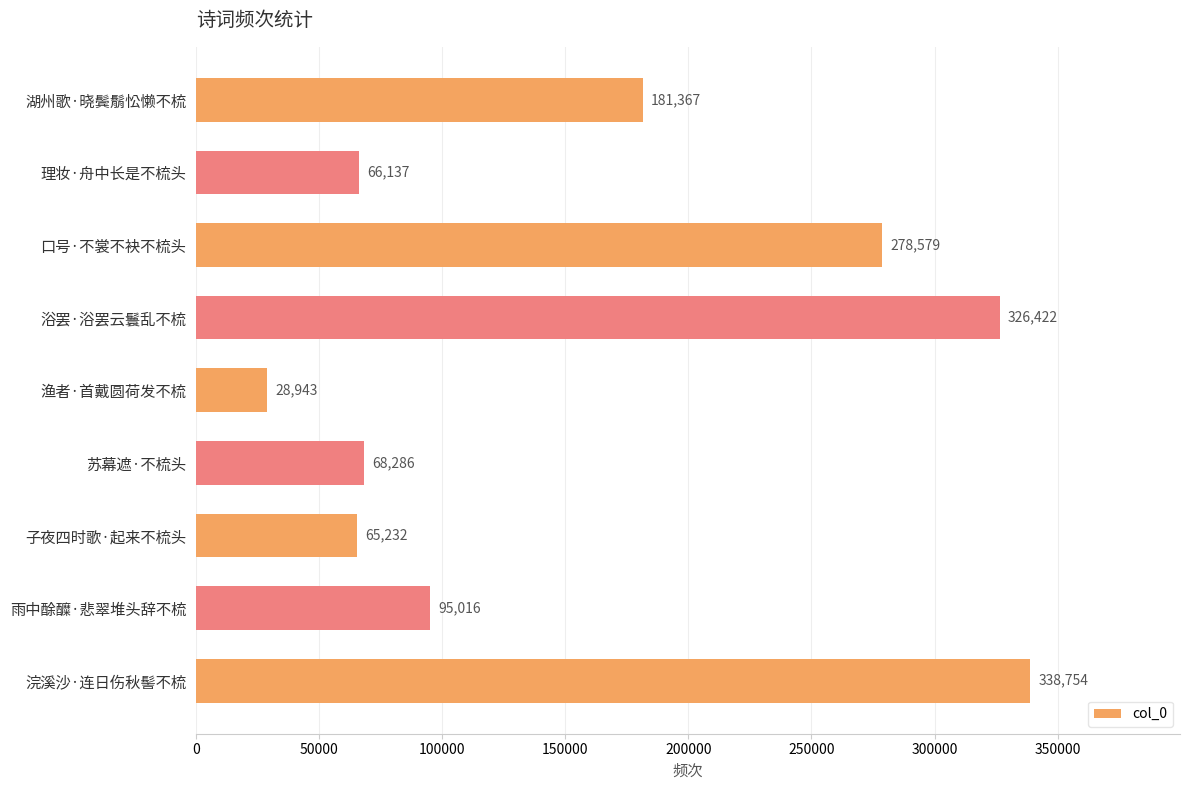

List the labels in order of value, smallest first.

渔者·首戴圆荷发不梳, 子夜四时歌·起来不梳头, 理妆·舟中长是不梳头, 苏幕遮·不梳头, 雨中酴醾·悲翠堆头辞不梳, 湖州歌·晓鬓鬅忪懒不梳, 口号·不裳不袂不梳头, 浴罢·浴罢云鬟乱不梳, 浣溪沙·连日伤秋髻不梳